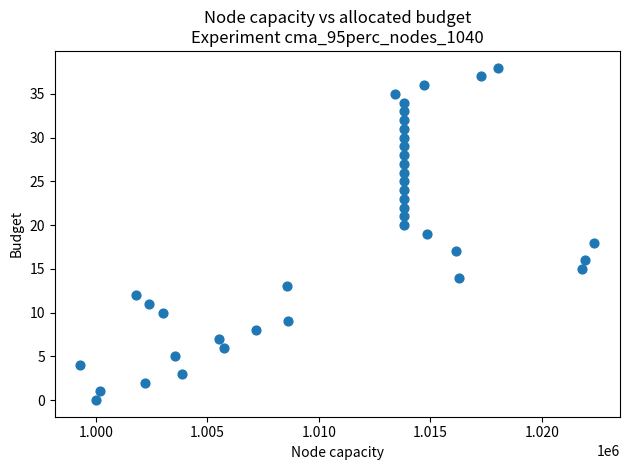

What is the range of Y values (max minus min)?

38